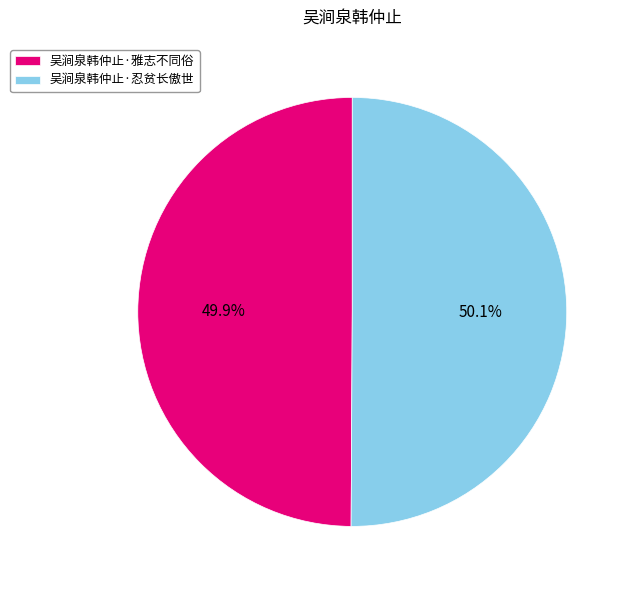

What is the total percentage of 吴涧泉韩仲止·忍贫长傲世 and 吴涧泉韩仲止·雅志不同俗?

100.0%